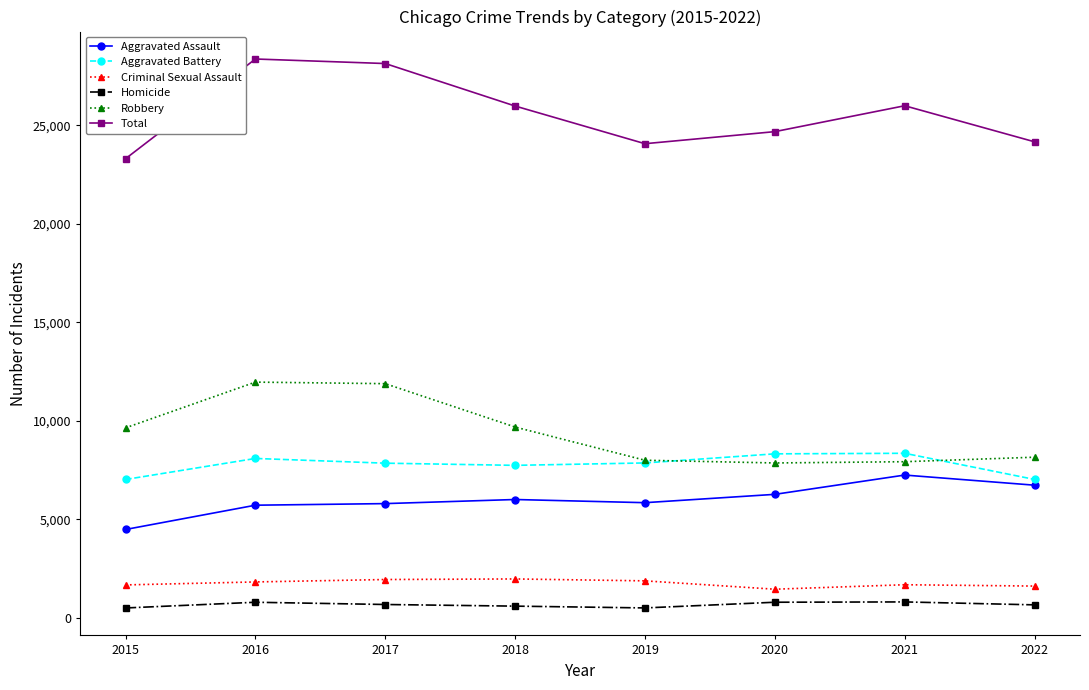

Is it true that Robbery equals 11880 at 2017?

True